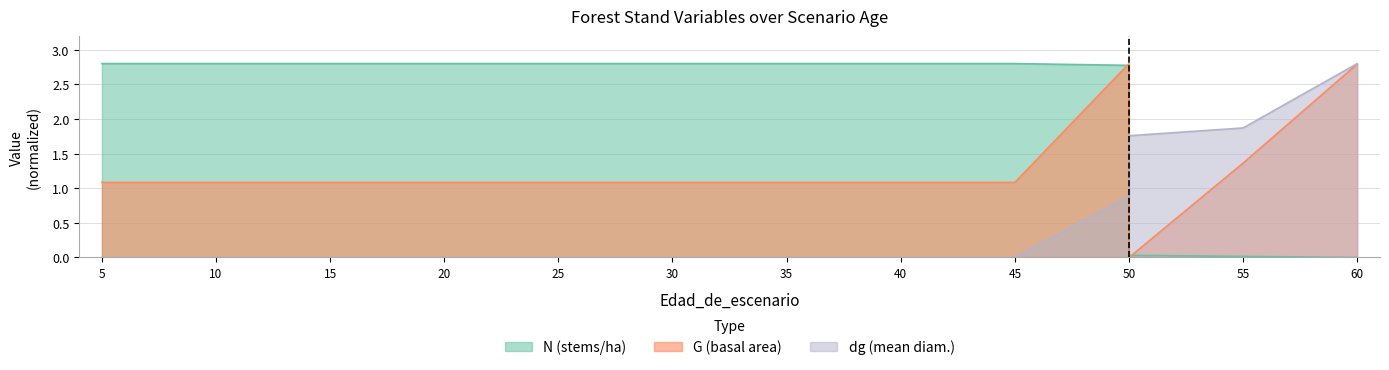

Which series changed the most between 40 and 55?

N